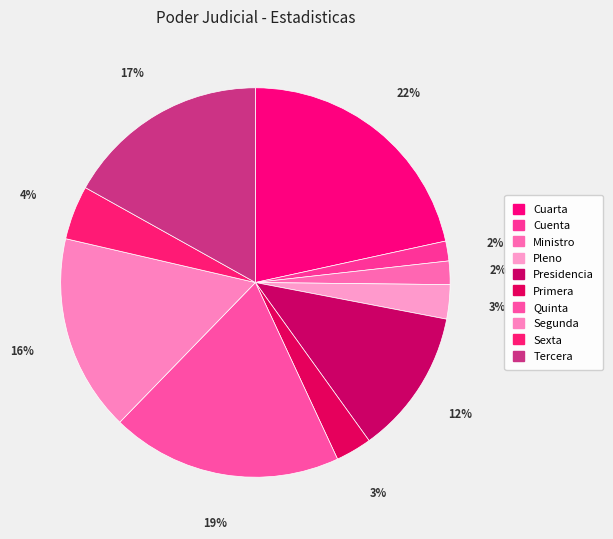

How many segments does this pie chart have?

10